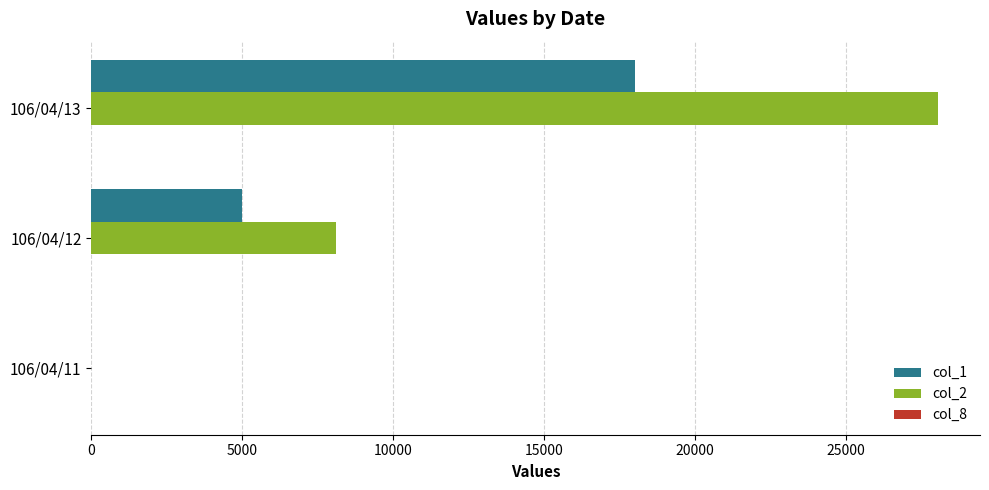

Which label corresponds to the largest value in the chart?

106/04/13